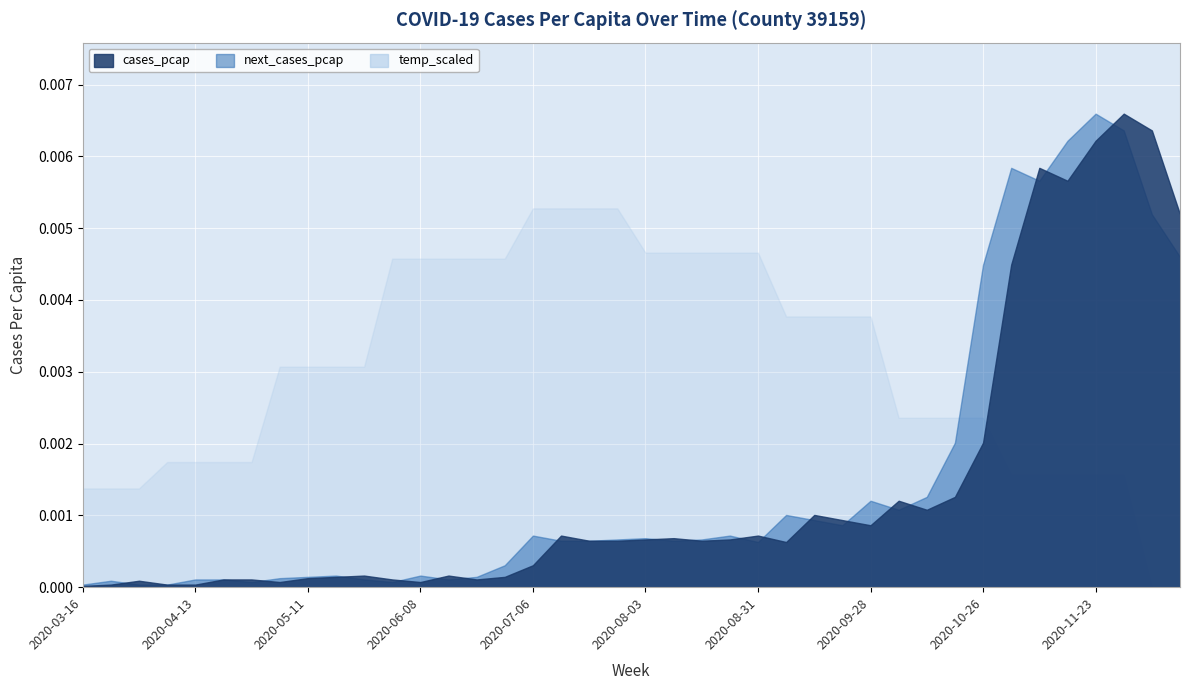

How many values in the temp_scaled series exceed 58?

22